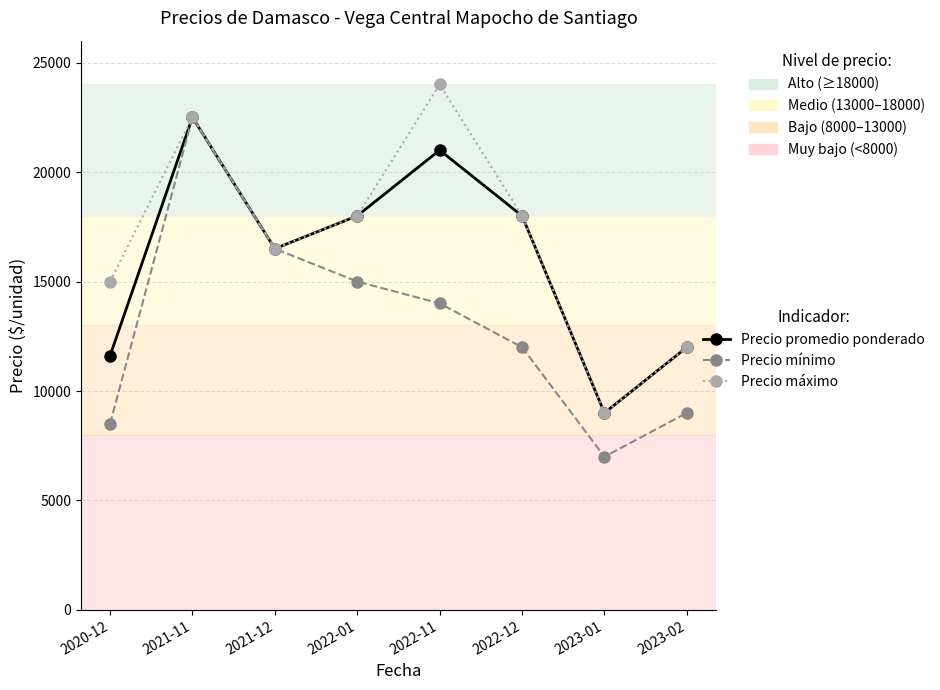

What is the total value across all series at 2021-11?

67500